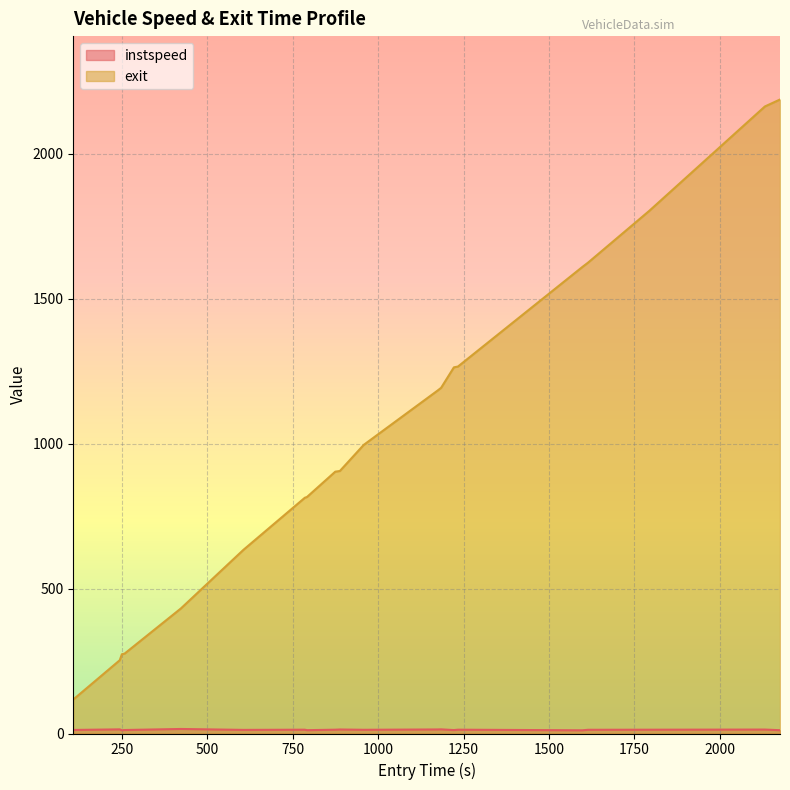

Which series has the widest spread of values?

exit